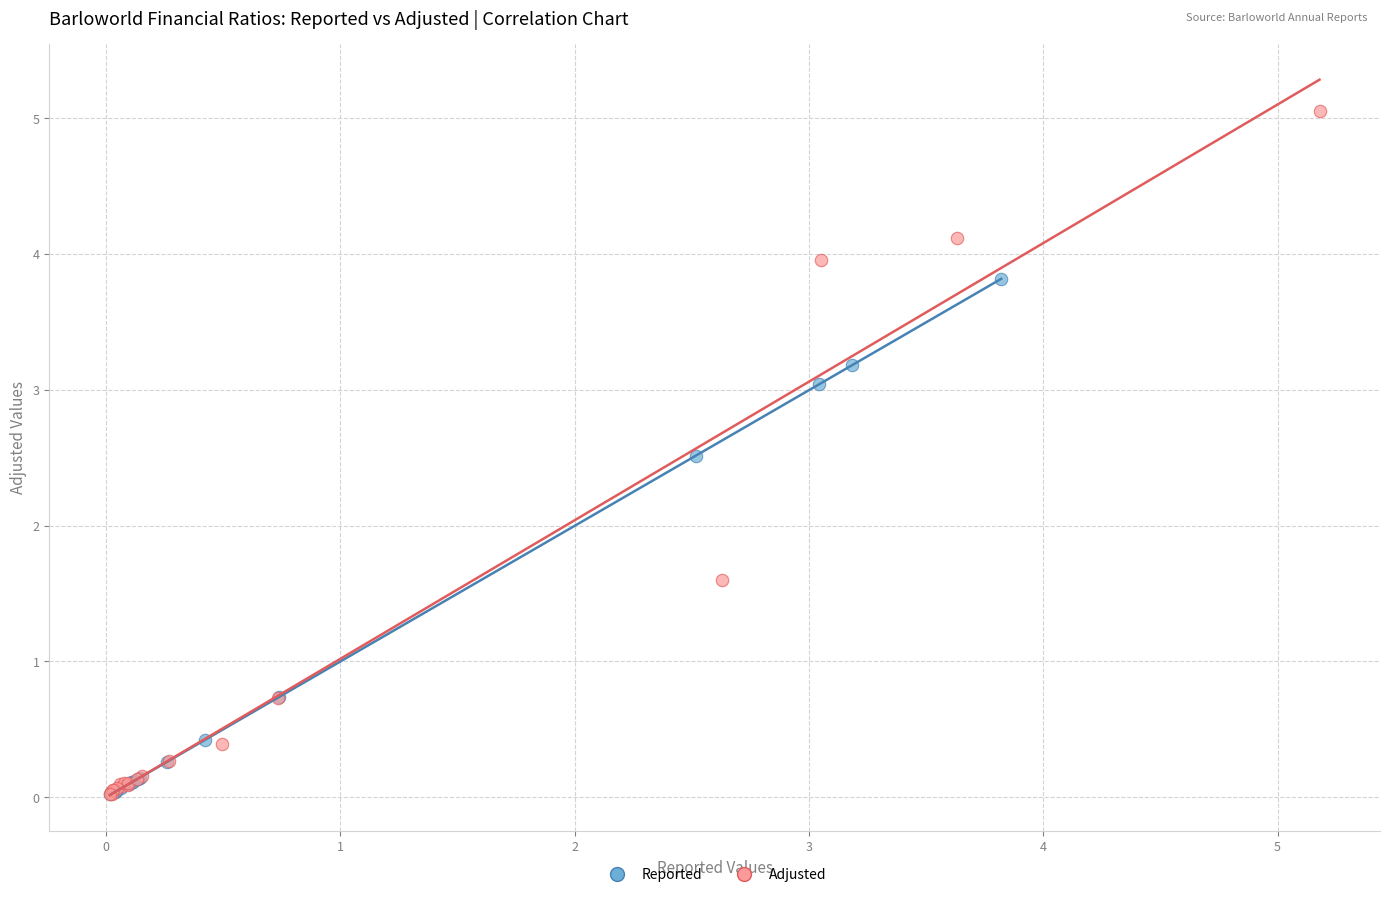

Which series has the widest spread of Y values?

Adjusted